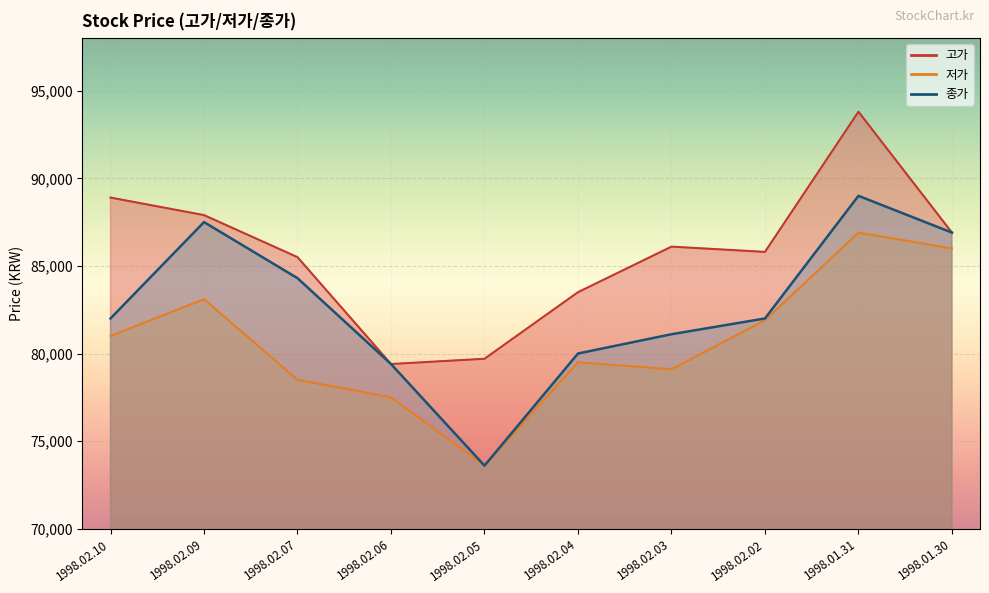

What position from the right is 1998.01.31?

2